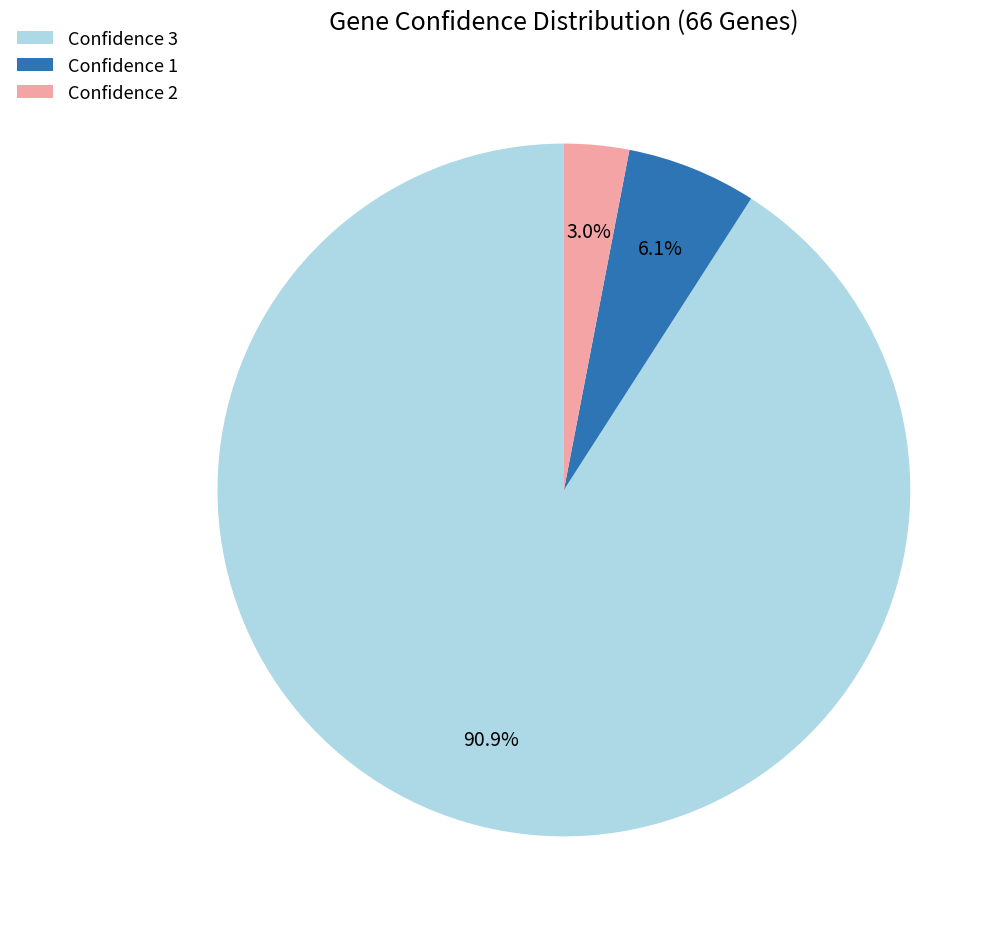

What percentage is NOT represented by Confidence 2?

97.0%